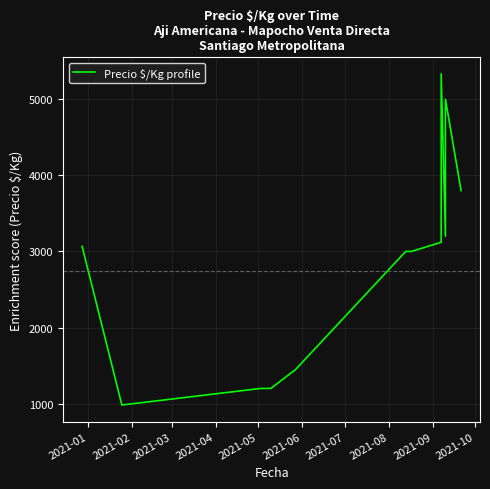

Reading left to right, extract all data points from this chart.

3067	982	1200	1200	1400	1440	3000	3000	3120	5333	3200	5000	3800